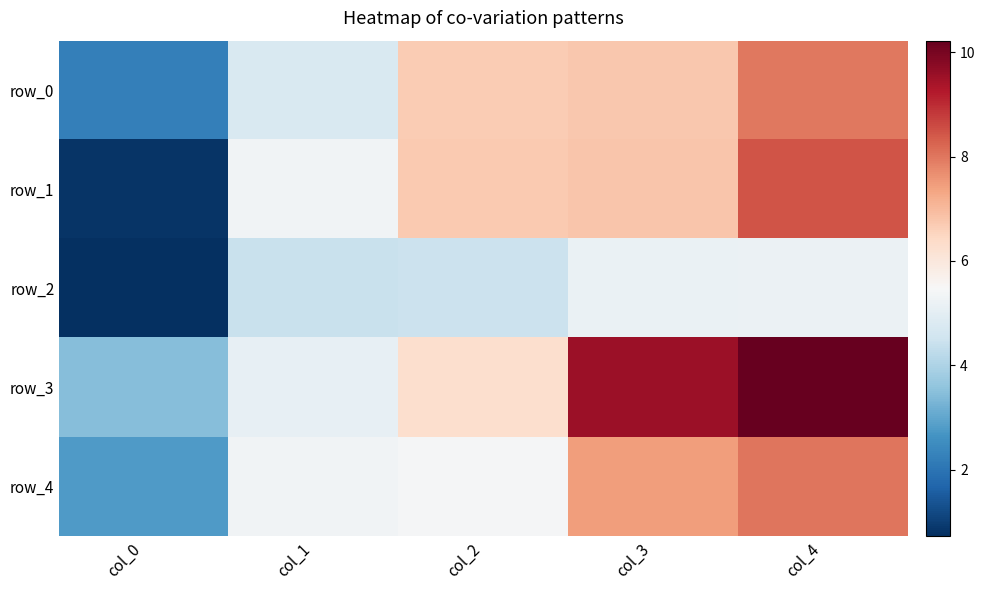

What is the total value across all series at col_2?

29.6